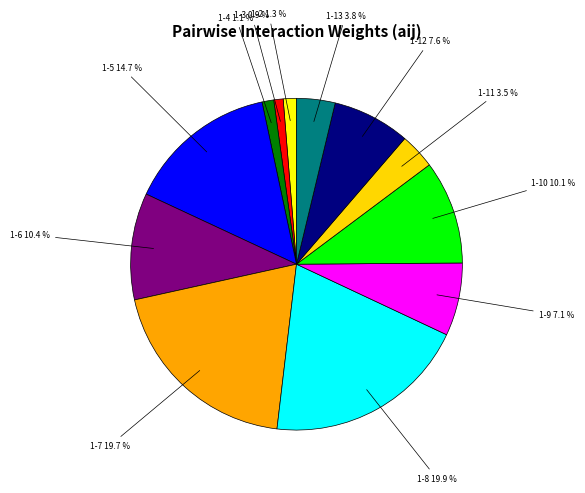

Count the number of slices in the pie.

12